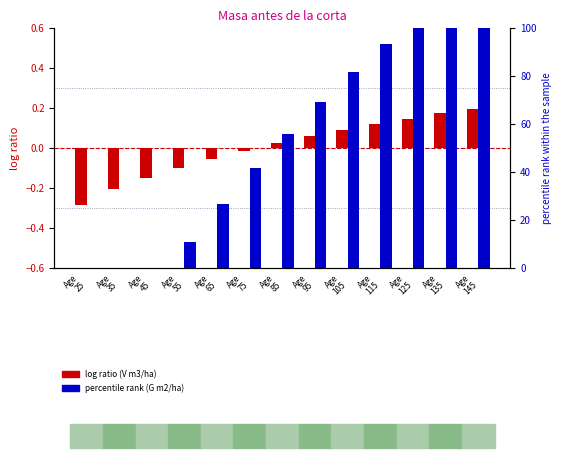

Rank the series at Age
65 from highest to lowest value.

G (m2/ha), V (m3/ha)